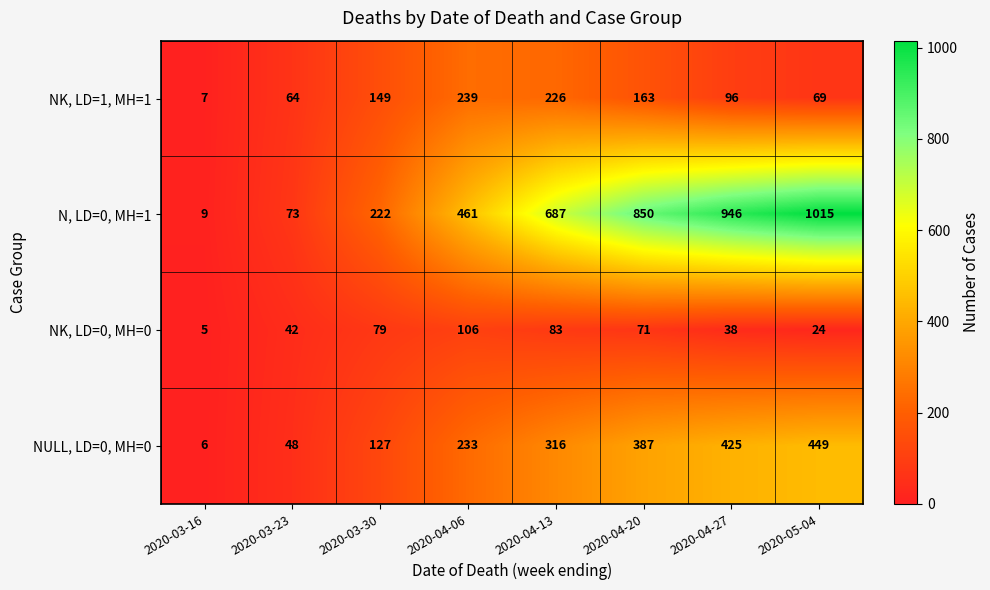

At 2020-03-23, list the series in order from smallest to largest.

NK, LD=0, MH=0, NULL, LD=0, MH=0, NK, LD=1, MH=1, N, LD=0, MH=1